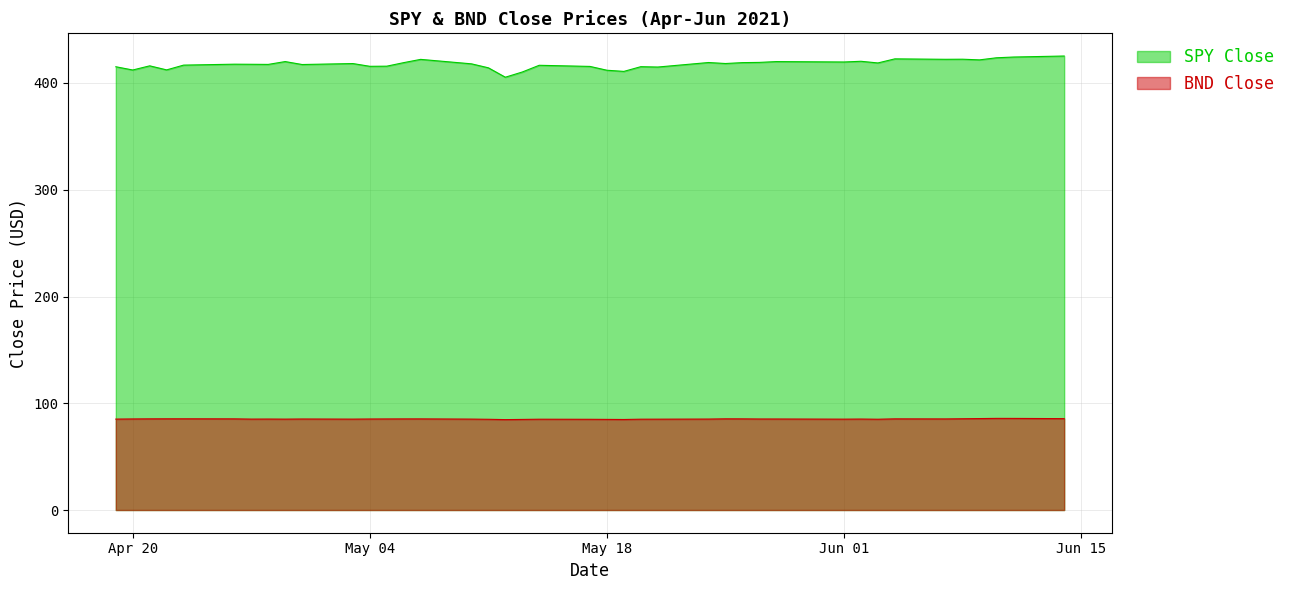

What is the label of the 14th point from the right?

2021-05-25